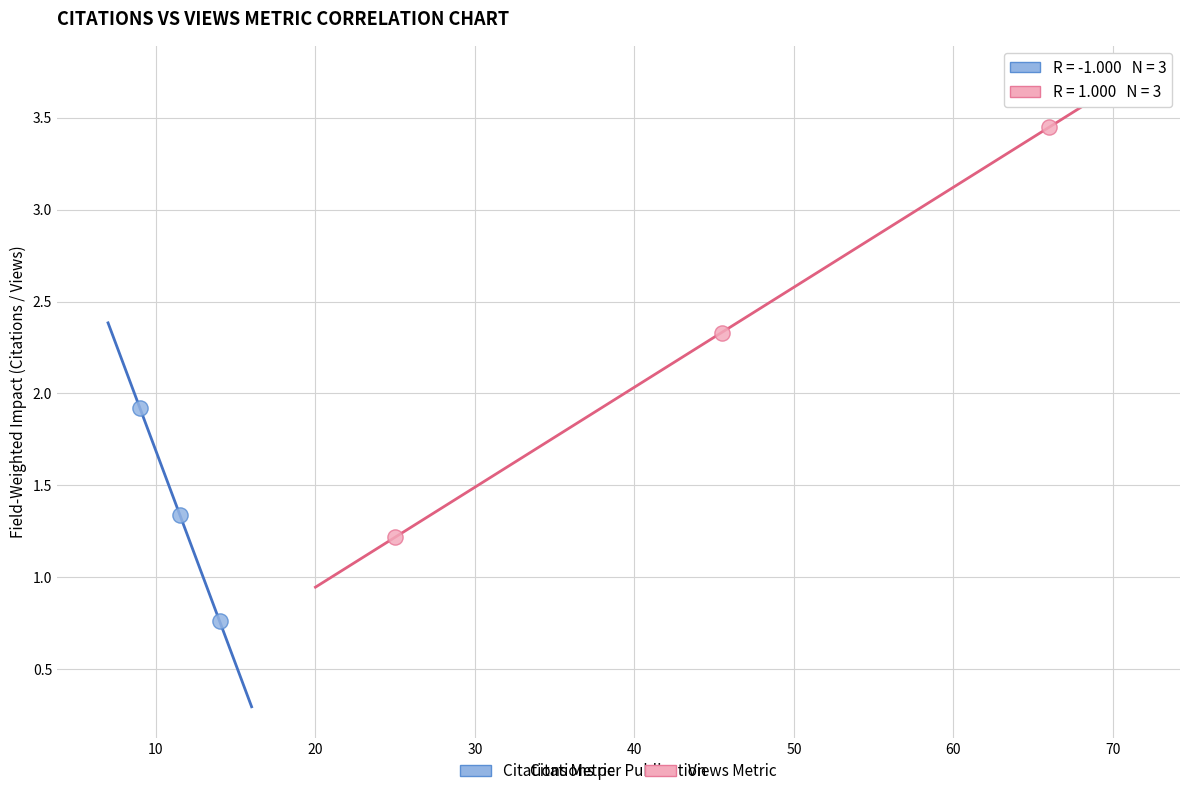

Which series has the largest Y range (max minus min)?

Views Metric